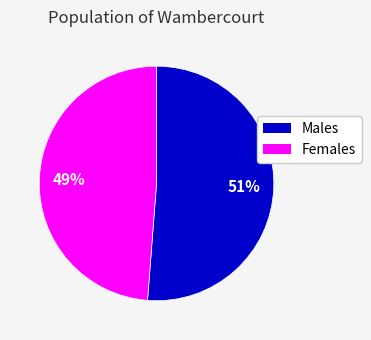

To the nearest percent, what is the average slice percentage?

50%